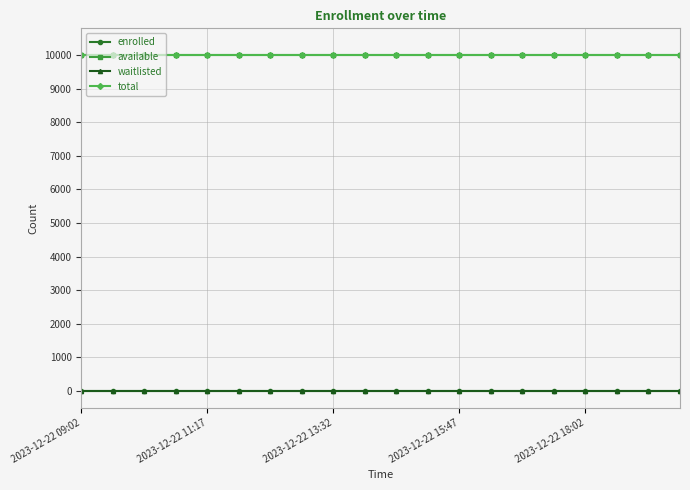

At which category does the chart reach its minimum across all series?

2023-12-22 09:02